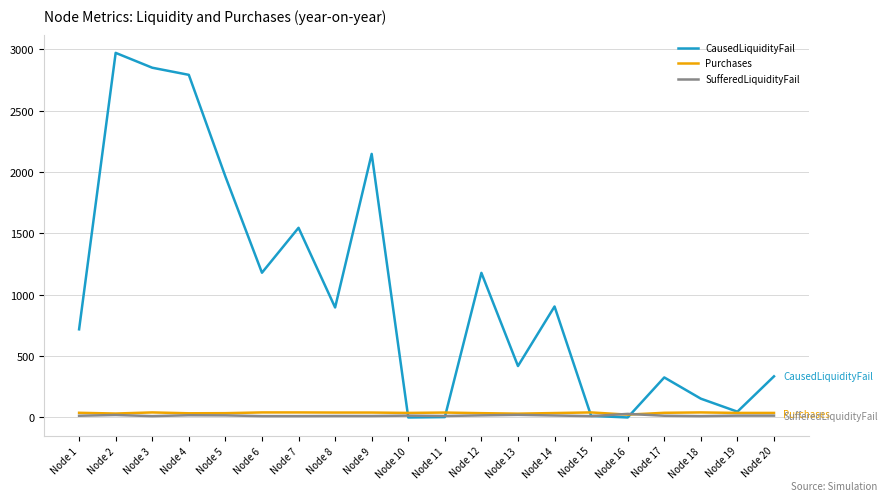

What is the difference between the highest and lowest values at Node 12?

1161